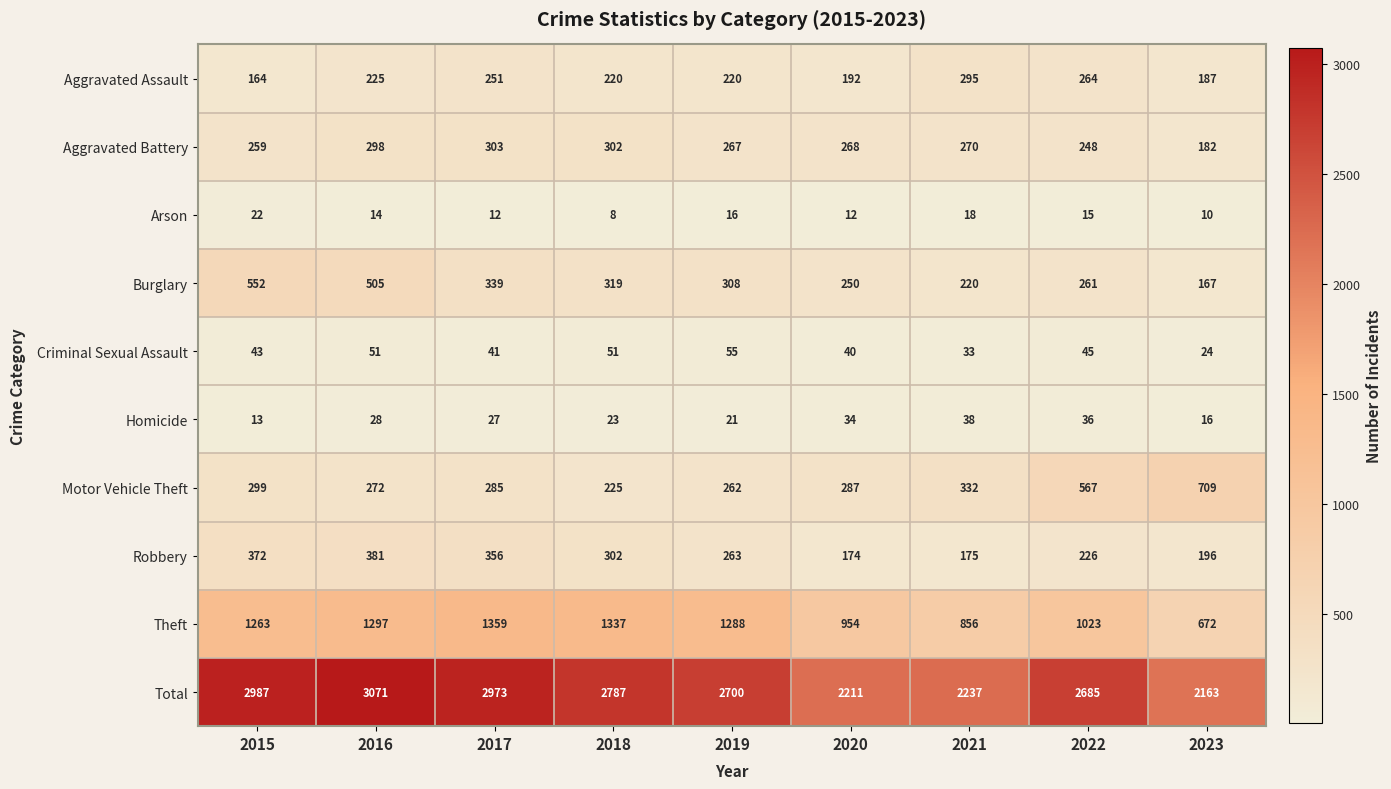

At which category does the chart reach its peak across all series?

2016